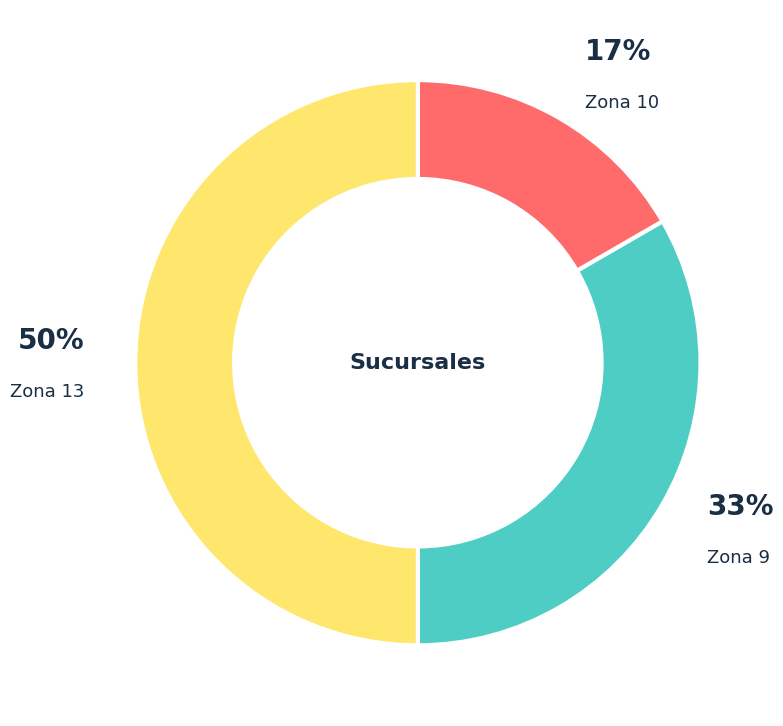

Between Zona 9 and Zona 10, which is larger?

Zona 9